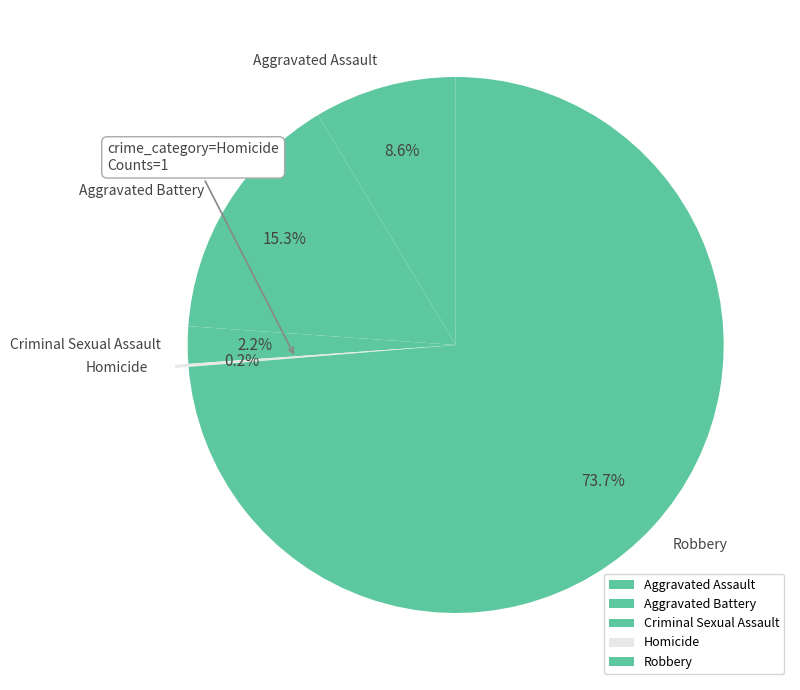

True or false: Robbery accounts for 74% of the total.

True